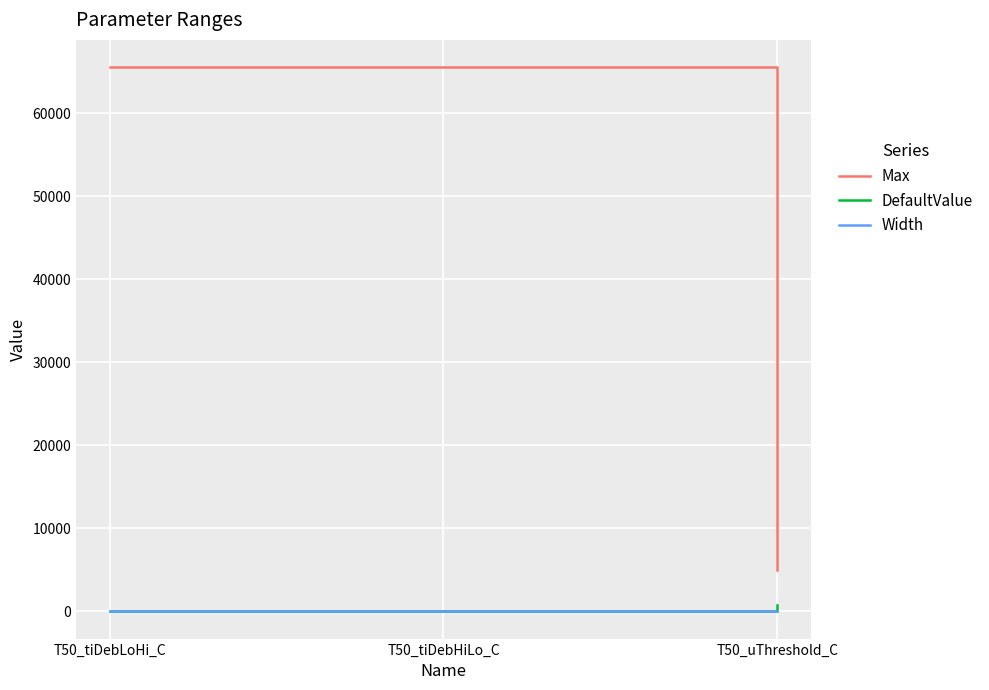

Reading left to right, extract all data points from this chart.

Max: T50_tiDebLoHi_C=65535	T50_tiDebHiLo_C=65535	T50_uThreshold_C=5000
DefaultValue: T50_tiDebLoHi_C=40	T50_tiDebHiLo_C=40	T50_uThreshold_C=800
Width: T50_tiDebLoHi_C=-1	T50_tiDebHiLo_C=-1	T50_uThreshold_C=-1